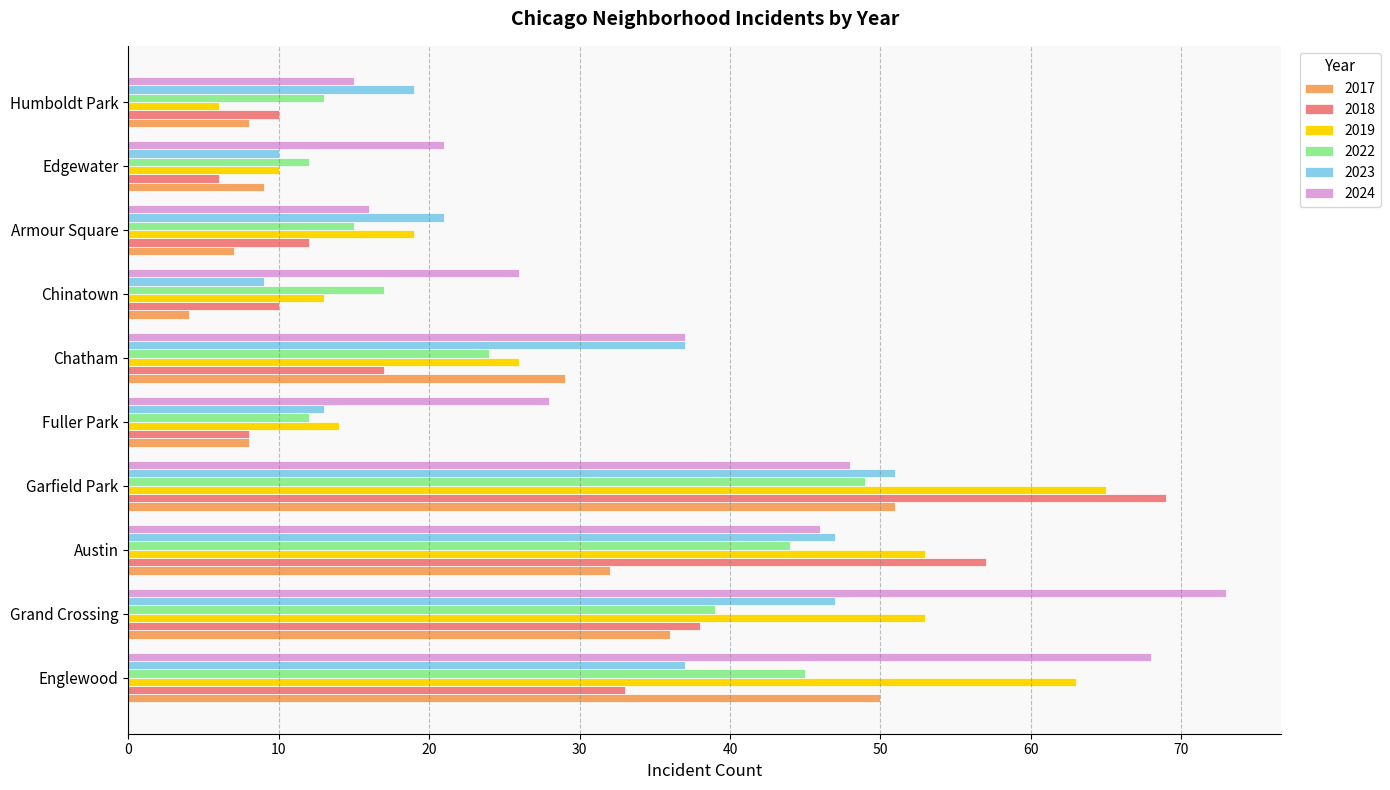

True or false: 2022 has a value of 14 at Austin.

False